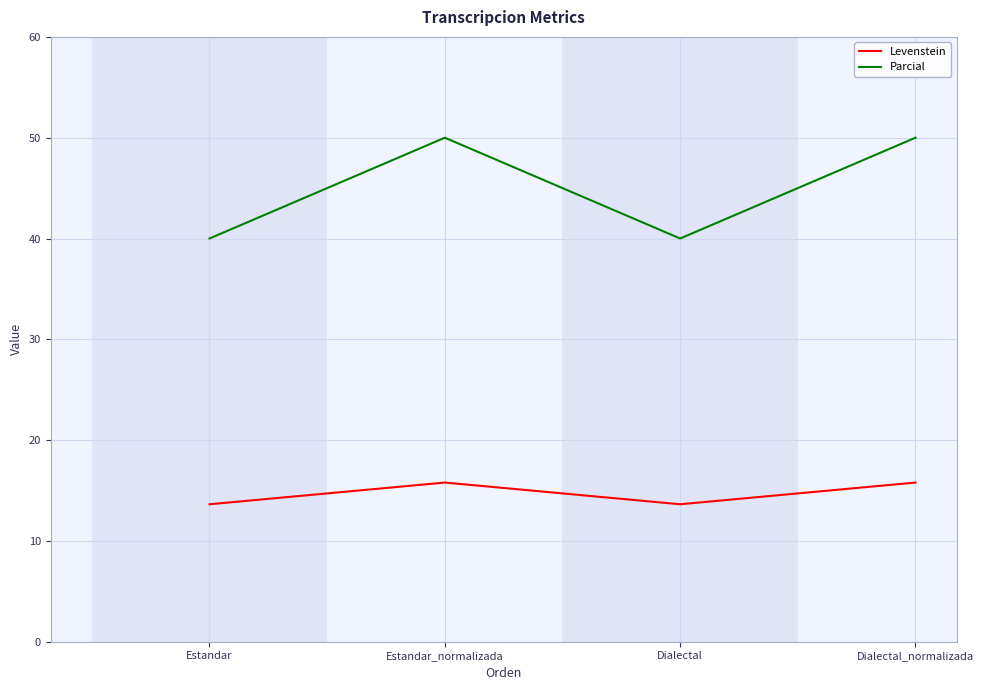

Reading left to right, list all the values displayed in this chart.

Levenstein: Estandar=13.6	Estandar_normalizada=15.8	Dialectal=13.6	Dialectal_normalizada=15.8
Parcial: Estandar=40.0	Estandar_normalizada=50.0	Dialectal=40.0	Dialectal_normalizada=50.0